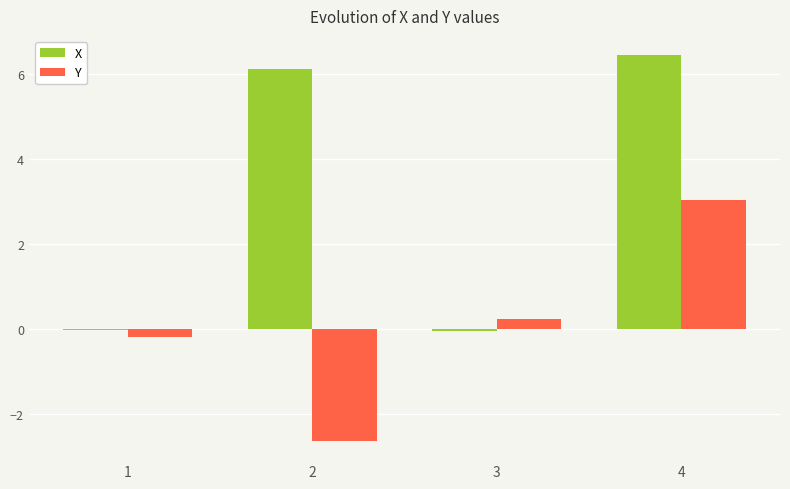

What is the sum of all Y values?

0.5